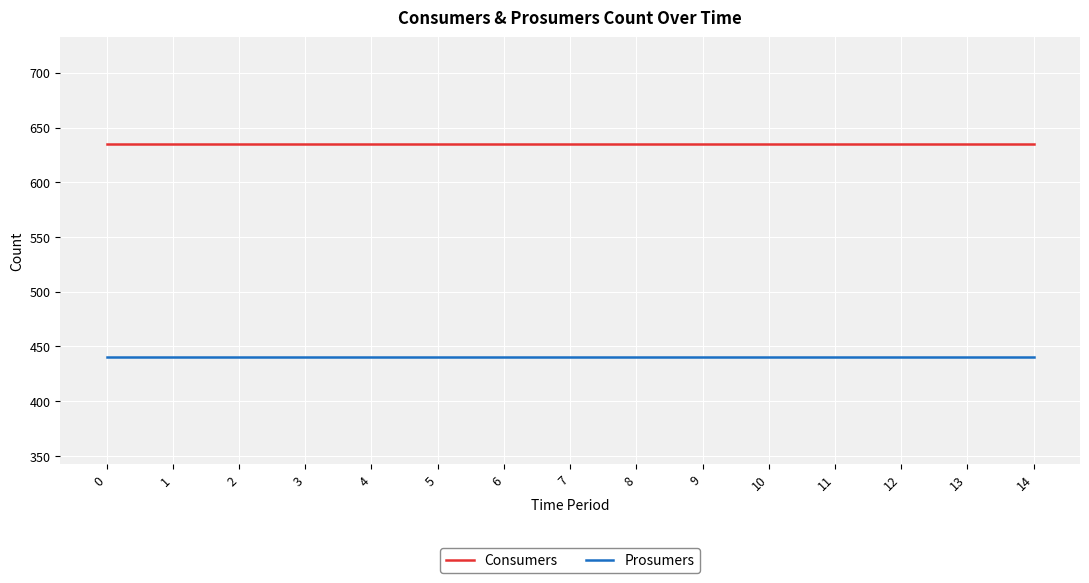

Which series has the largest total across all categories?

Consumers